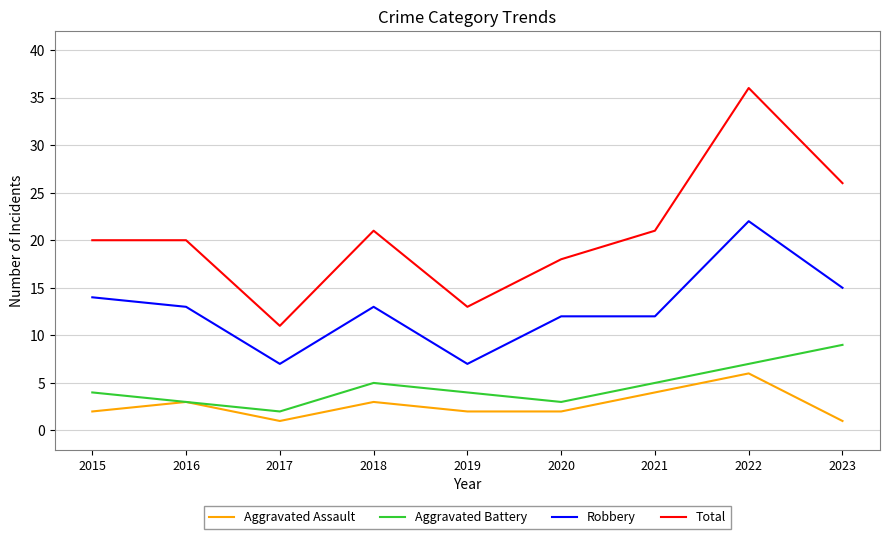

Count the number of categories in the chart.

9